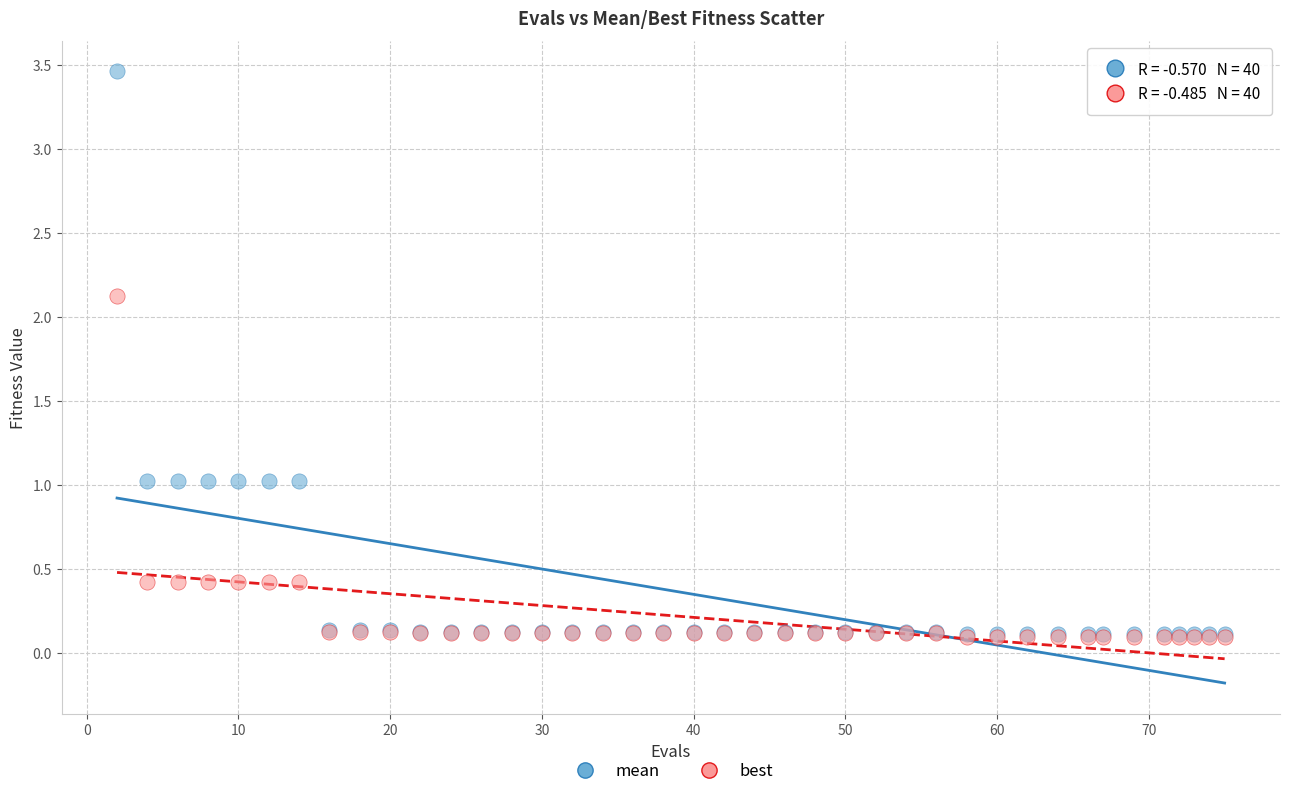

What are all the series names shown in the legend?

mean, best